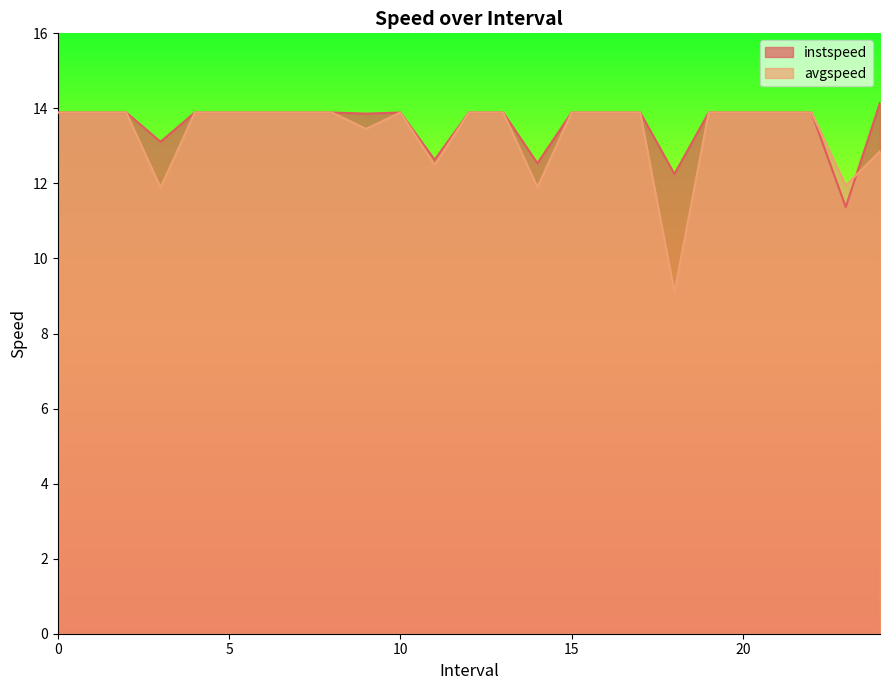

Reading left to right, transcribe all the data shown in this chart.

instspeed: 0=13.9	1=13.9	2=13.9	3.0=13.1	4=13.9	5=13.9	6=13.9	7=13.9	8=13.9	9.0=13.9	10=13.9	11.0=12.6	12=13.9	13=13.9	14.0=12.5	15=13.9	16=13.9	17=13.9	18.0=12.3	19=13.9	20=13.9	21=13.9	22=13.9	23.0=11.4	24.0=14.1
avgspeed: 0=13.9	1=13.9	2=13.9	3.0=11.9	4=13.9	5=13.9	6=13.9	7=13.9	8=13.9	9.0=13.5	10=13.9	11.0=12.5	12=13.9	13=13.9	14.0=11.9	15=13.9	16=13.9	17=13.9	18.0=9.1	19=13.9	20=13.9	21=13.9	22=13.9	23.0=11.9	24.0=12.9